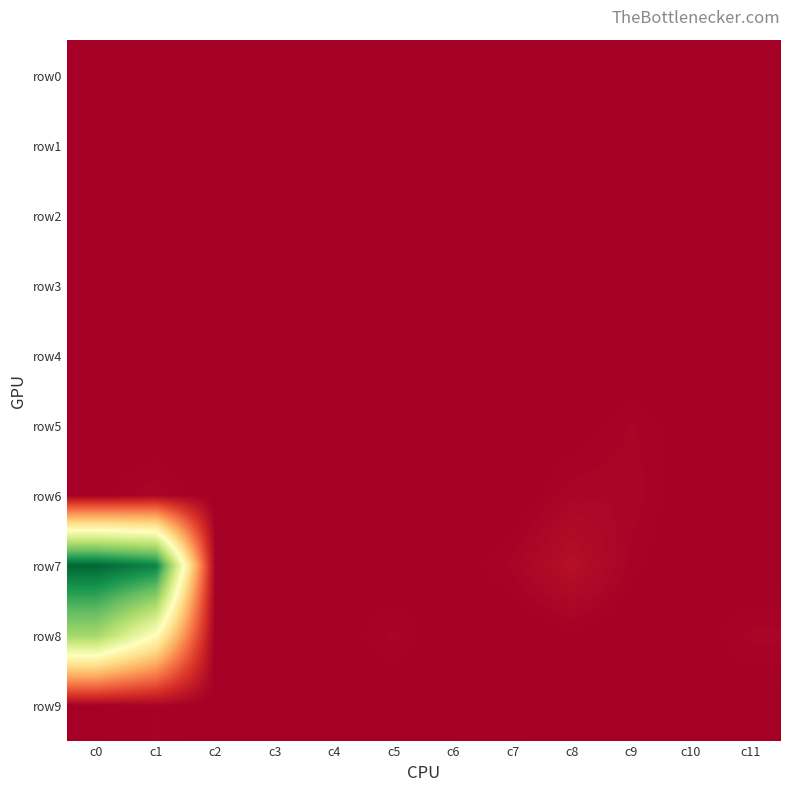

Which series has the widest spread of values?

row7